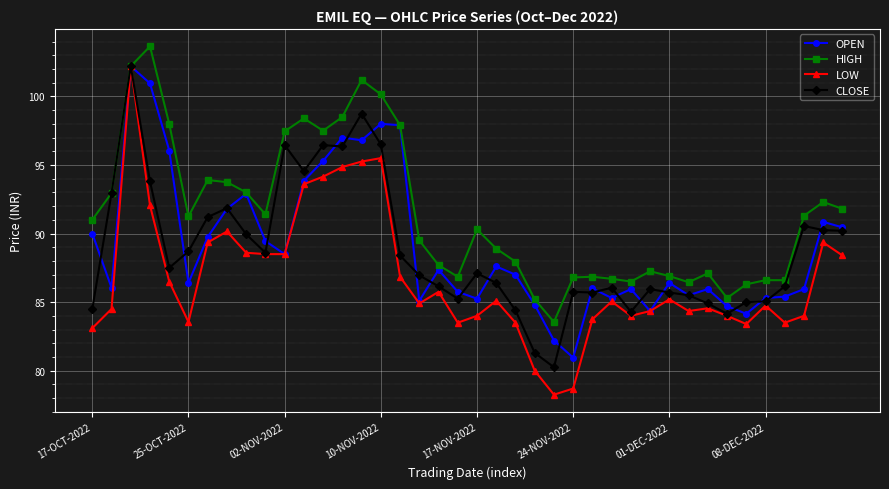

Which series has the largest total across all categories?

HIGH